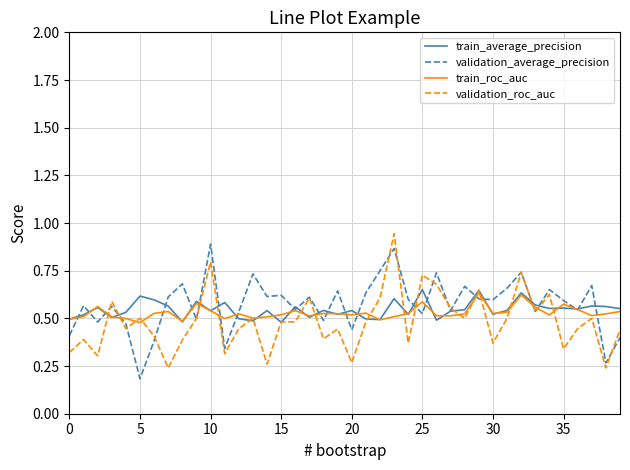

Which series ends up on top after the final intersection of validation_average_precision and validation_roc_auc?

validation_roc_auc